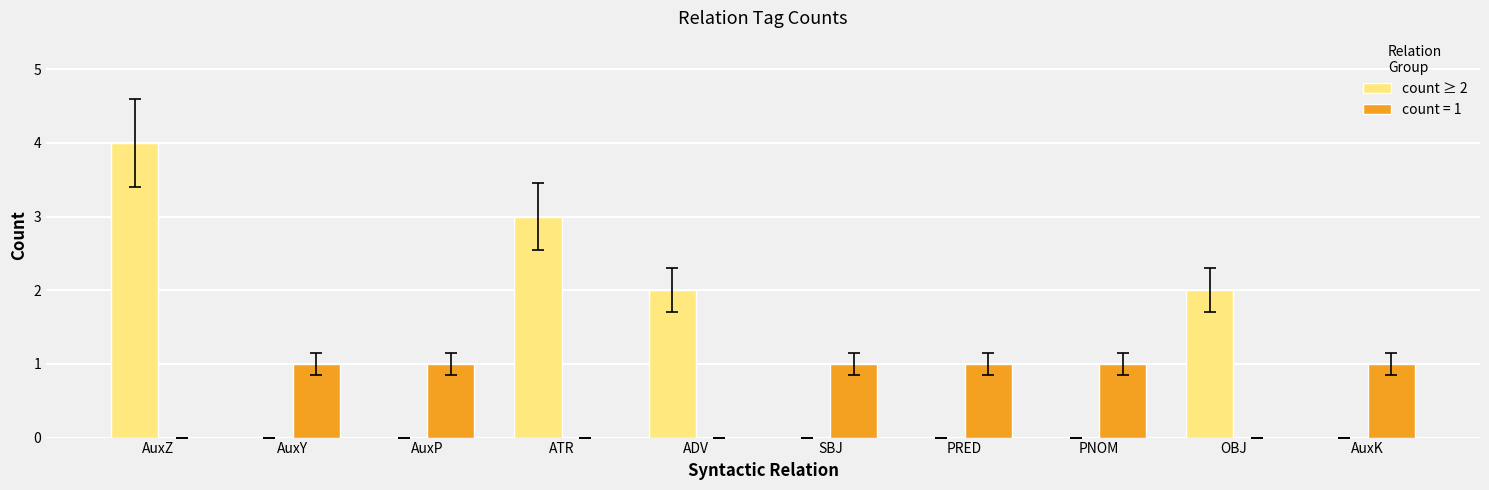

Which series changed the most between AuxZ and AuxY?

count ≥ 2